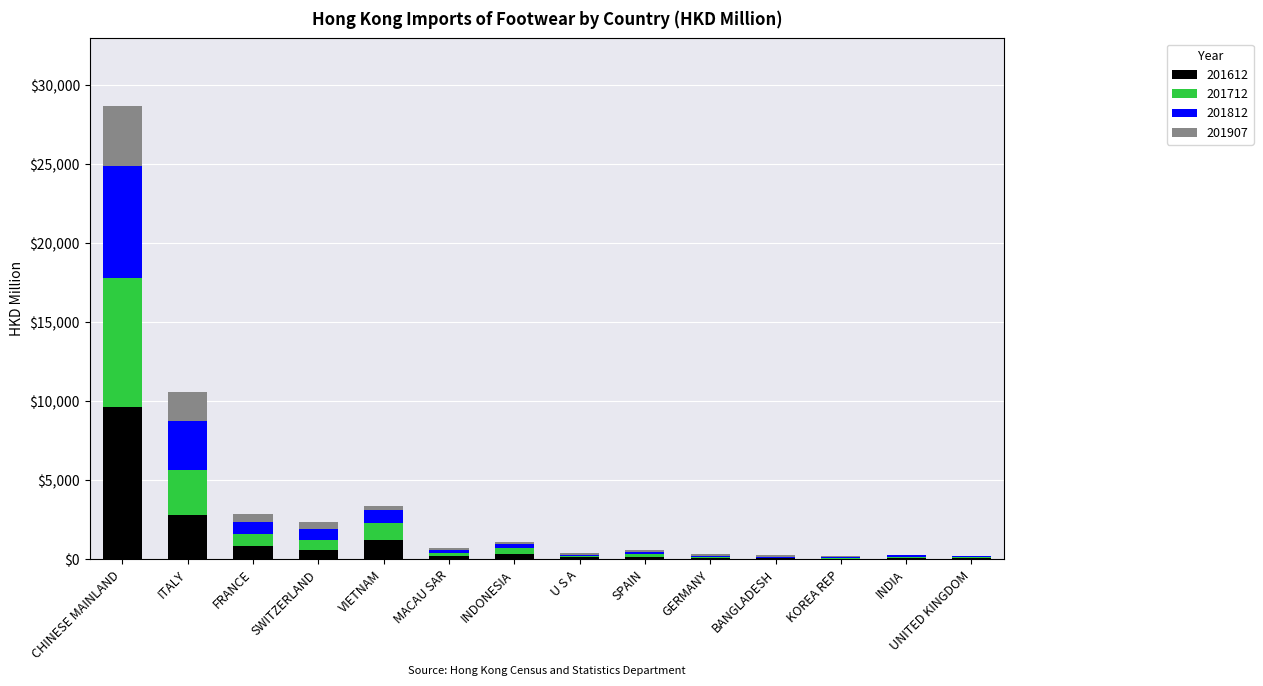

At which category is the sum across all series the highest?

CHINESE MAINLAND